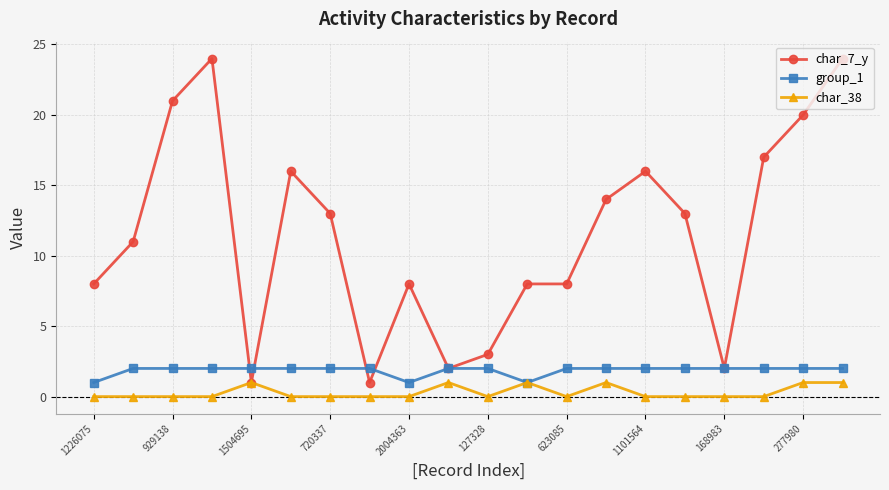

At how many categories does at least one series exceed 18?

4